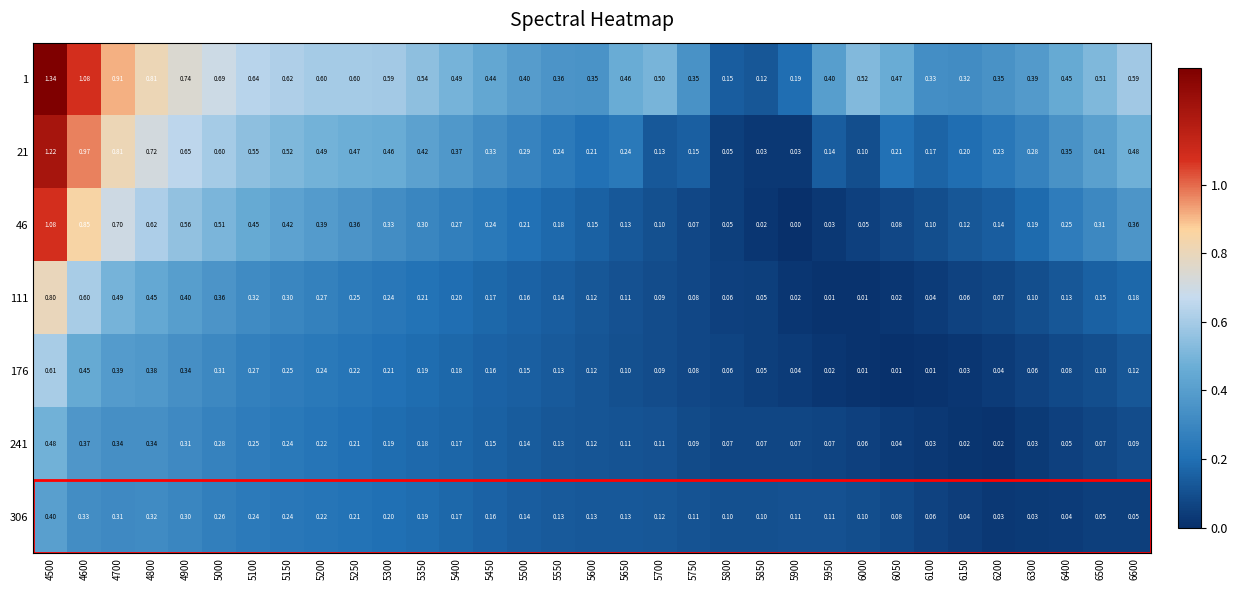

Is the value of 241 at 5350 greater than the value of 176 at 4500?

No